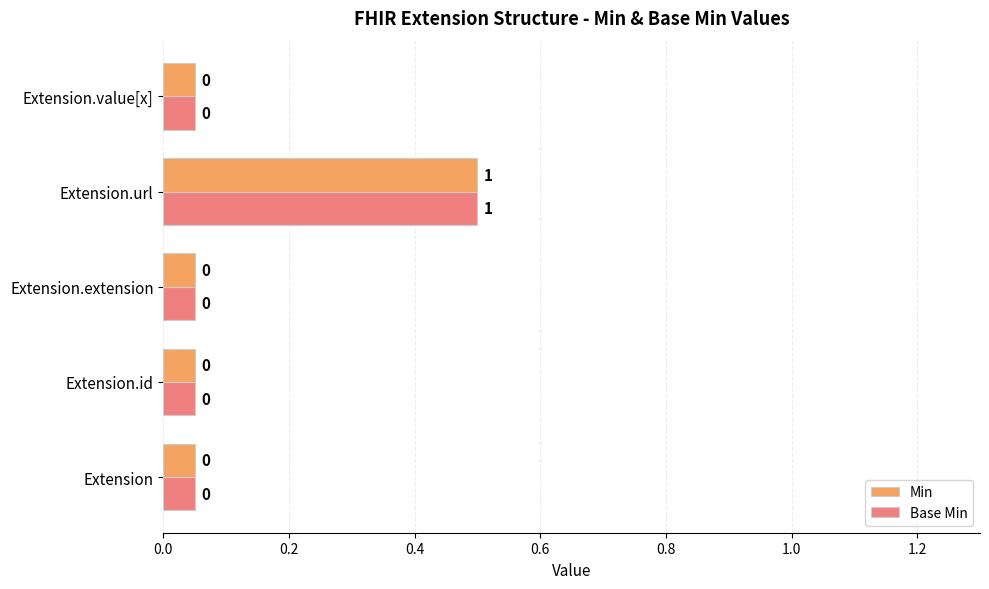

What is the highest value of the Base Min series?

0.5